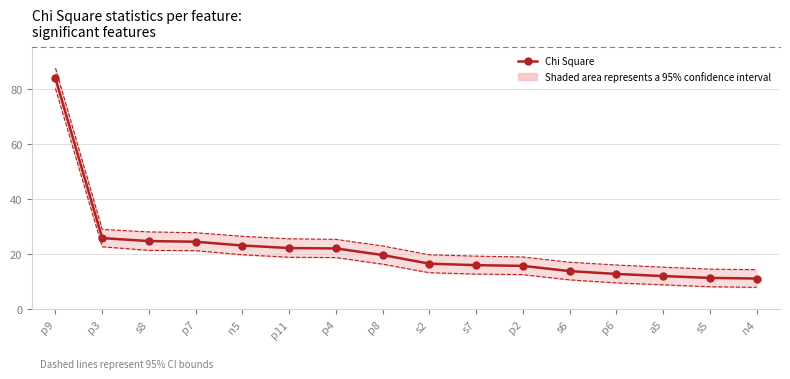

What is the change in value from p7 to s5?

-13.1